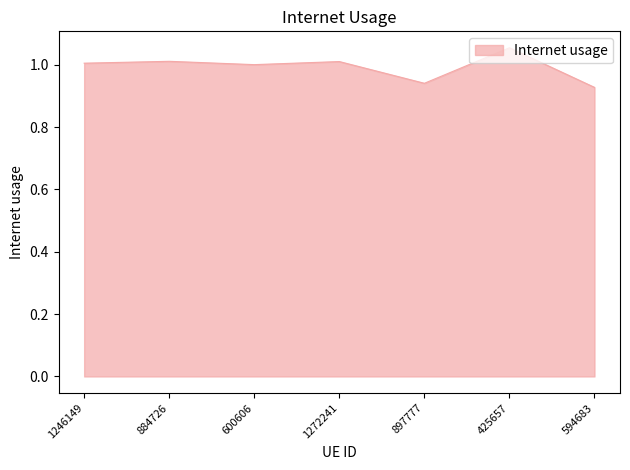

True or false: there are more than 1 points higher than both neighbors.

True